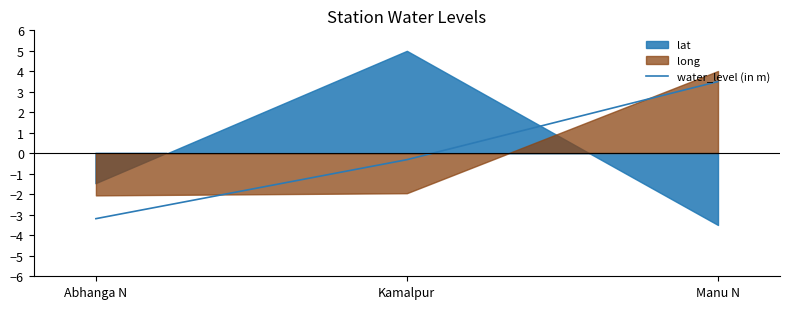

Rank the categories by water_level (in m) value from highest to lowest.

Manu N, Kamalpur, Abhanga N